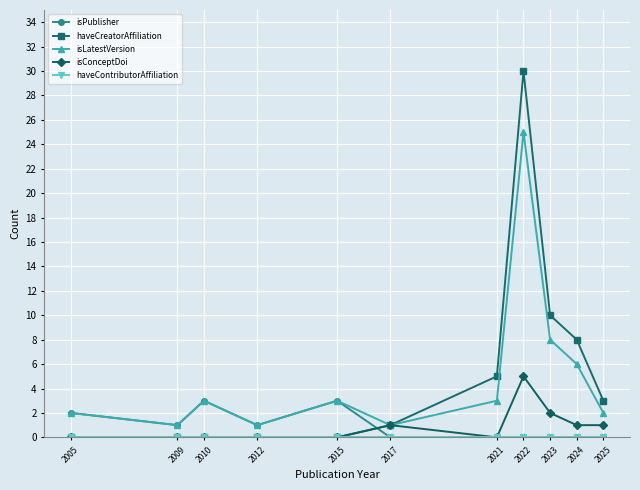

Where is the first local minimum for isLatestVersion?

2009